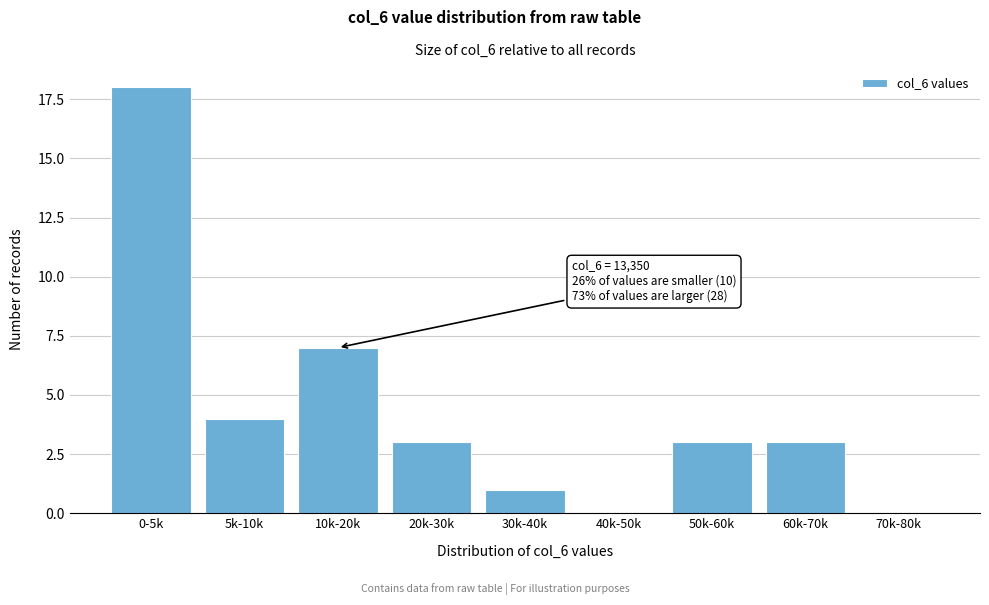

Reading left to right, extract all data points from this chart.

0-5k=18	5k-10k=4	10k-20k=7	20k-30k=3	30k-40k=1	40k-50k=0	50k-60k=3	60k-70k=3	70k-80k=0